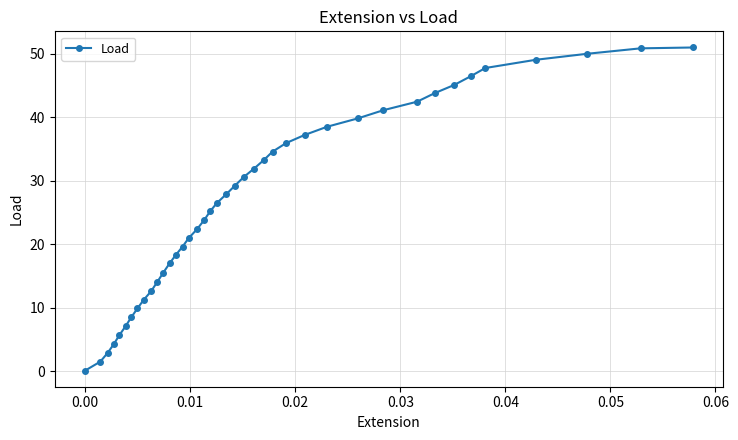

How many data points are above 27?

20